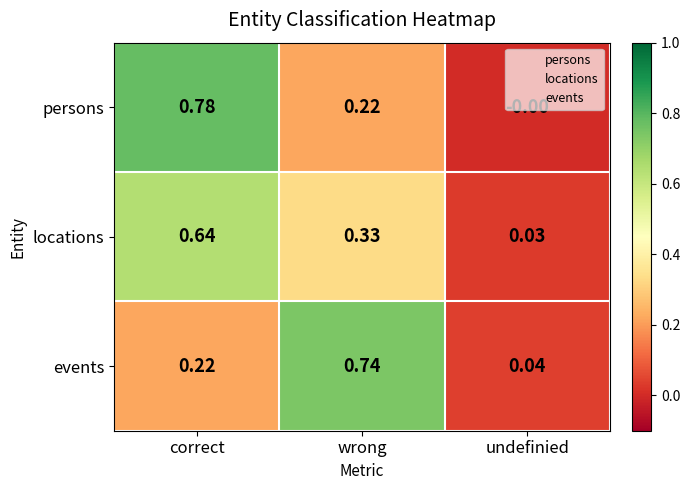

Which category has the highest value in the events series?

wrong